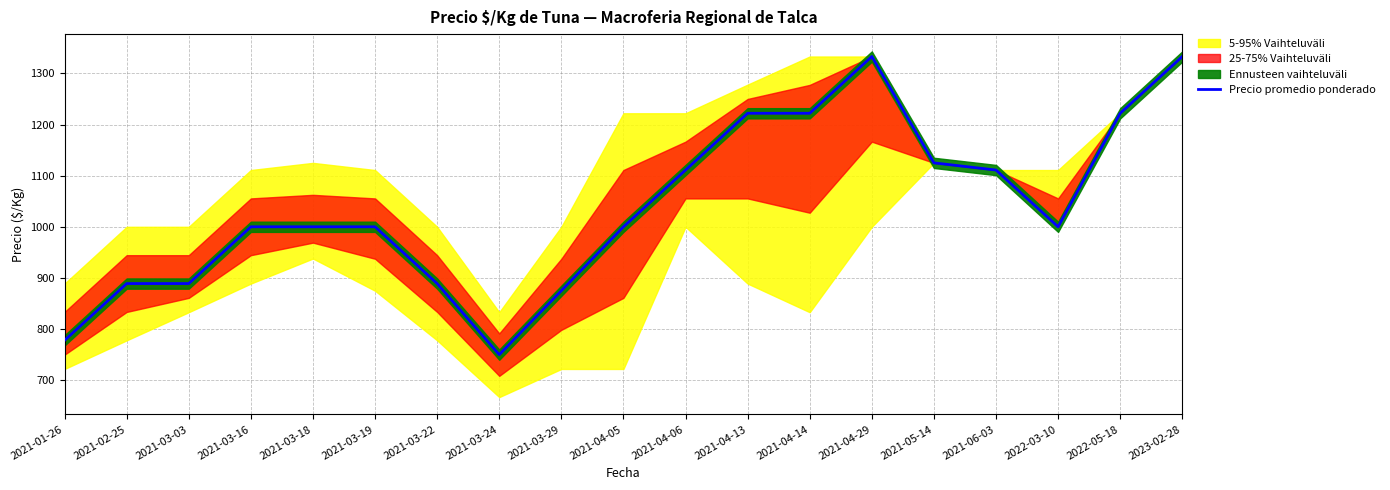

Reading left to right, what are all the values shown in this chart?

778	889	889	1000	1000	1000	889	750	875	1000	1111	1222	1222	1333	1125	1111	1000	1222	1333